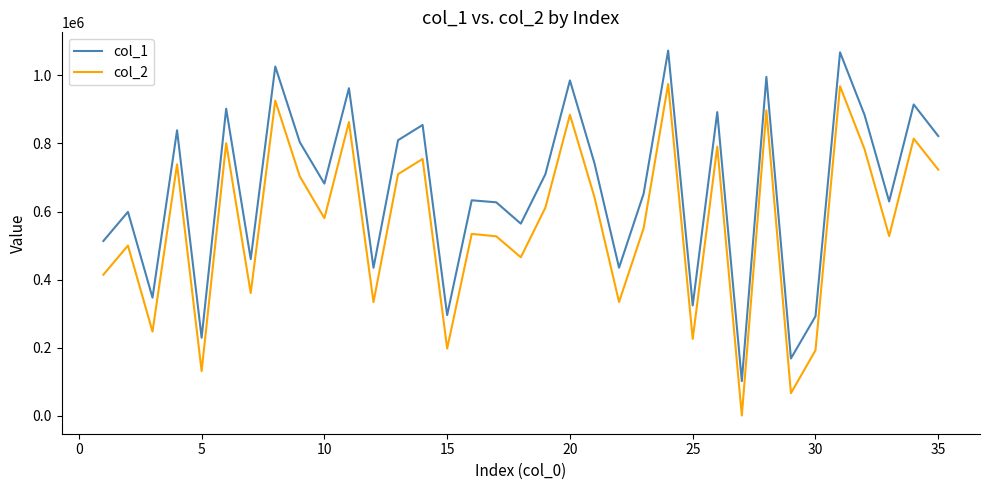

Which series has the largest total across all categories?

col_1